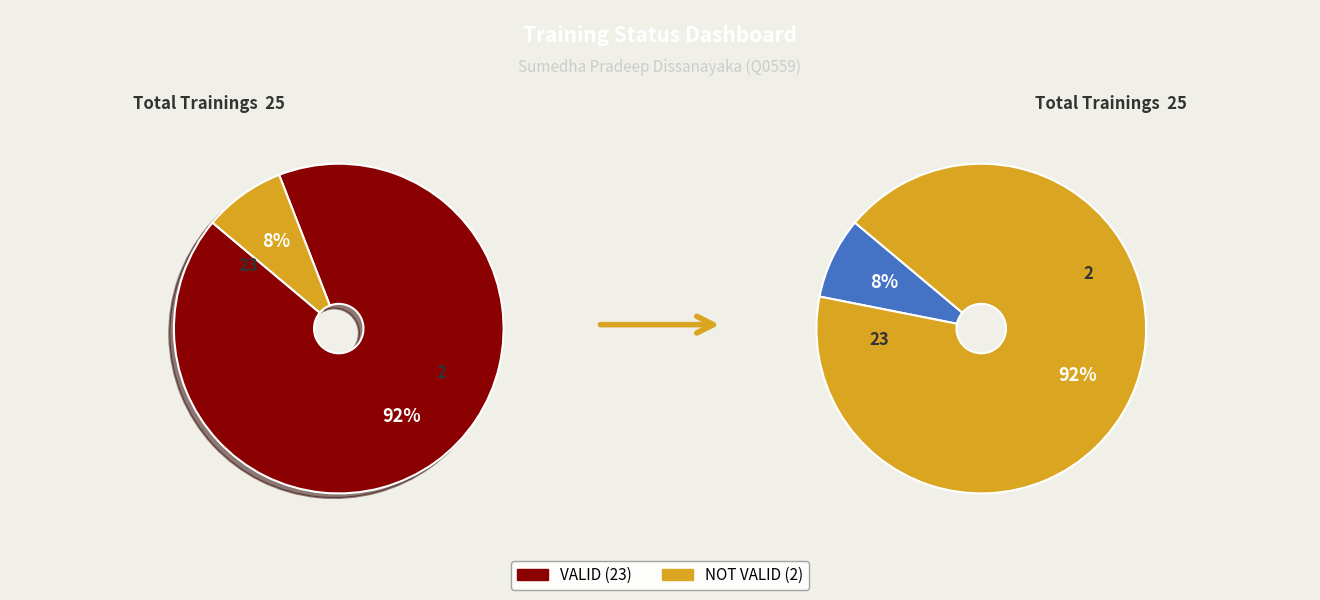

The NOT VALID slice represents 1% of the pie. True or false?

False